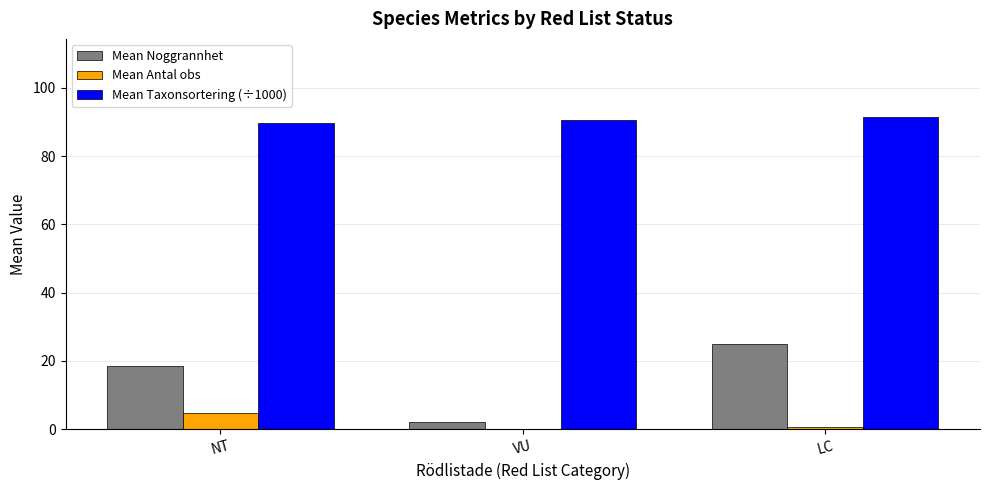

Is the value of Mean Taxonsortering (÷1000) at LC greater than the value of Mean Noggrannhet at NT?

Yes